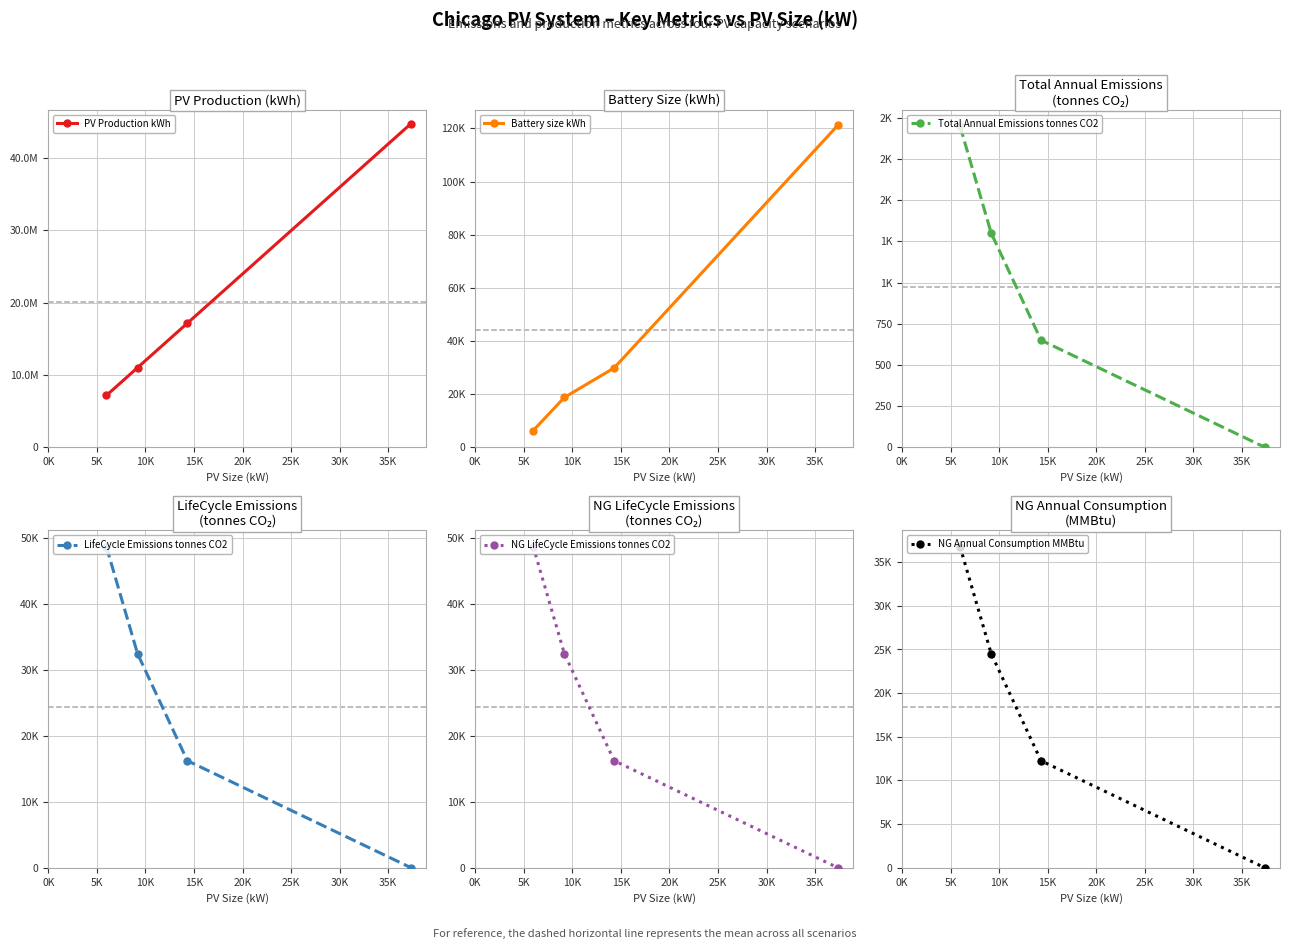

Between 5K and 10K, which is larger?

10K